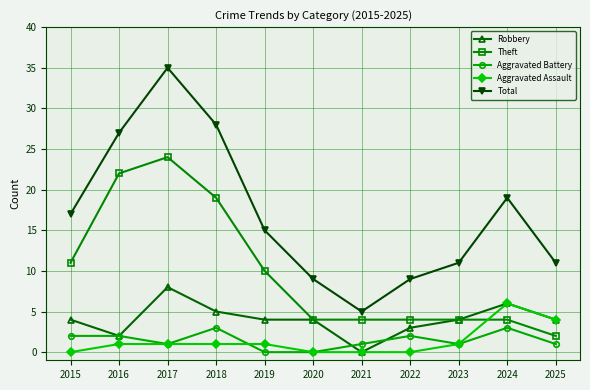

What is the approximate value of Total at 2017, to the nearest 10?

40